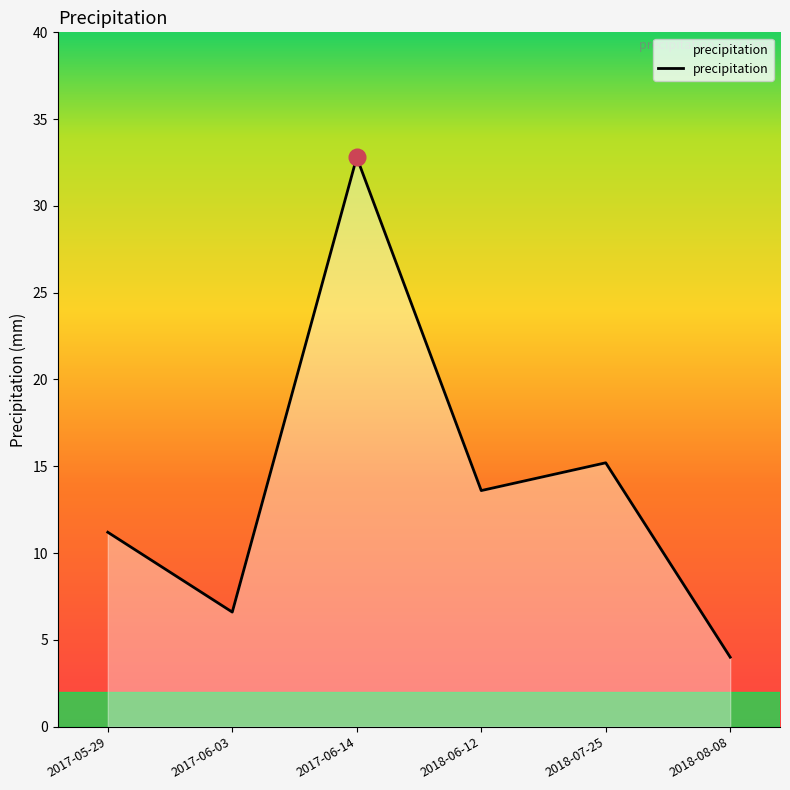

What is the approximate value at 2018-06-12?

13.6